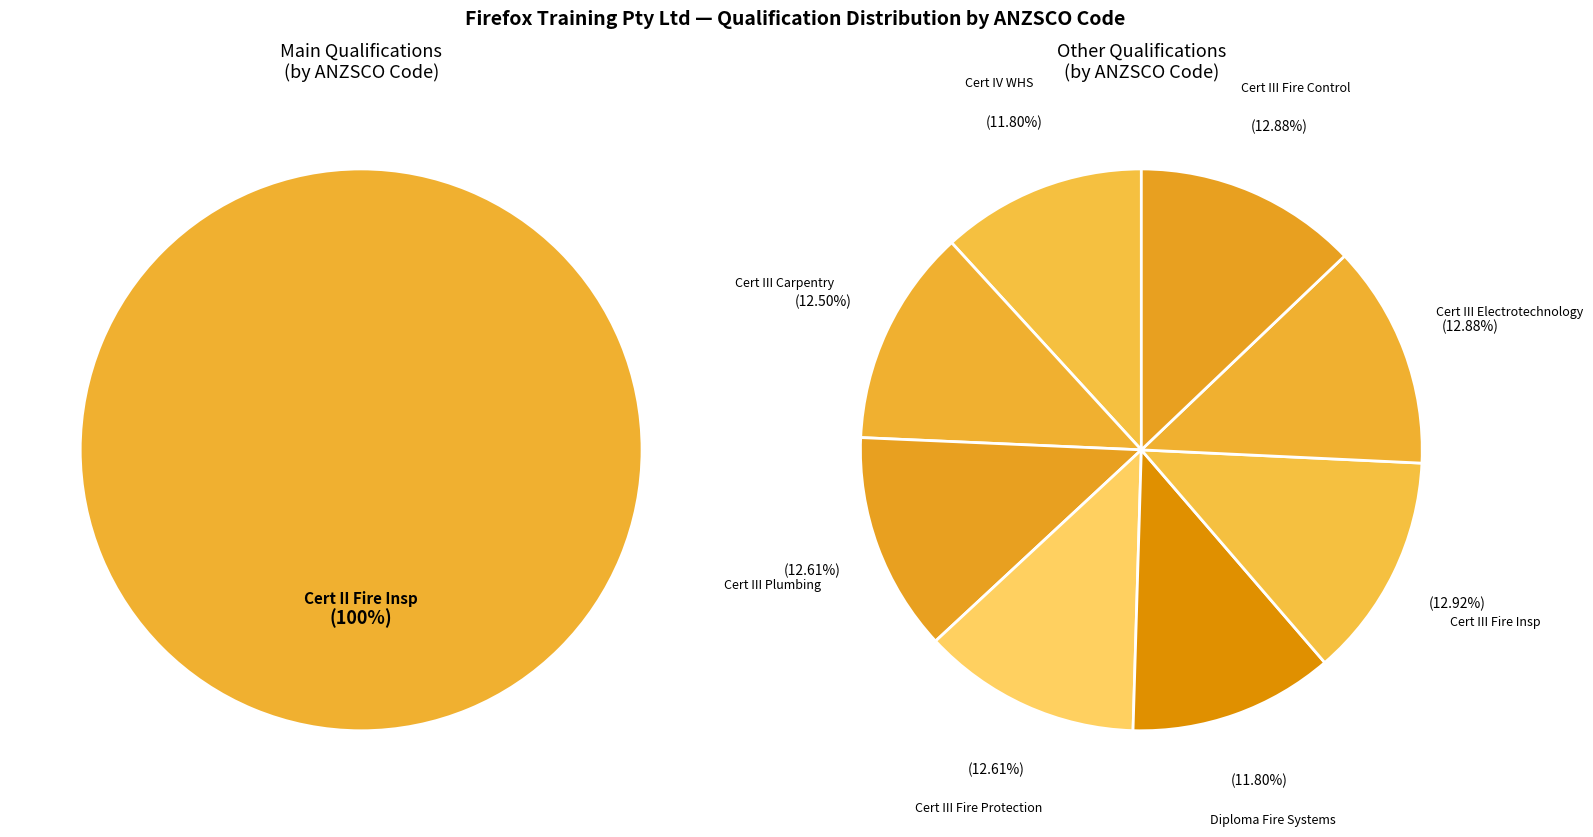

To the nearest percent, what is the combined percentage of CPC32820 and CPC32420?

22%